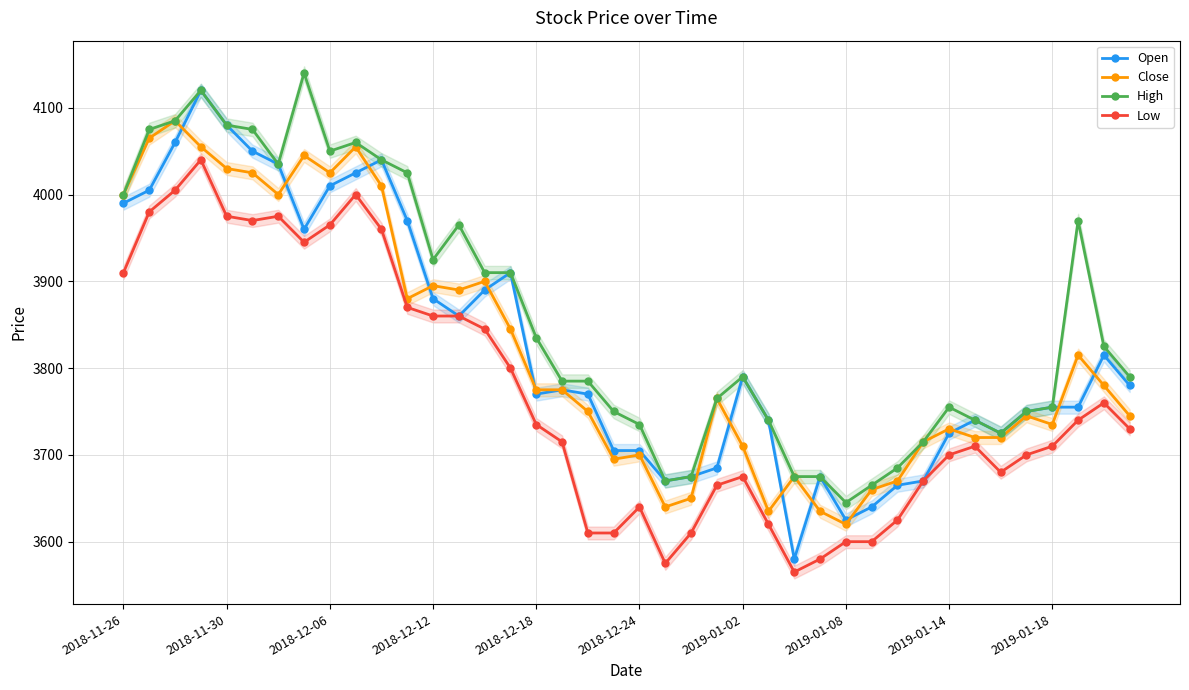

What is the average value of the High series?

3860